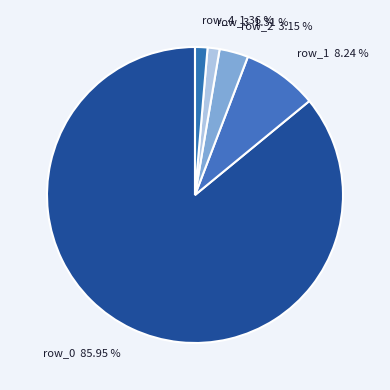

How many segments does this pie chart have?

5